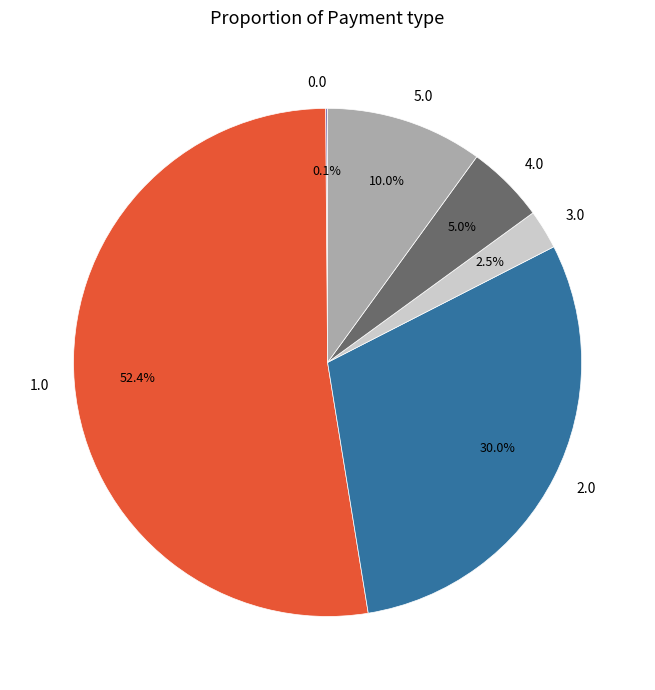

What is the majority slice?

1.0